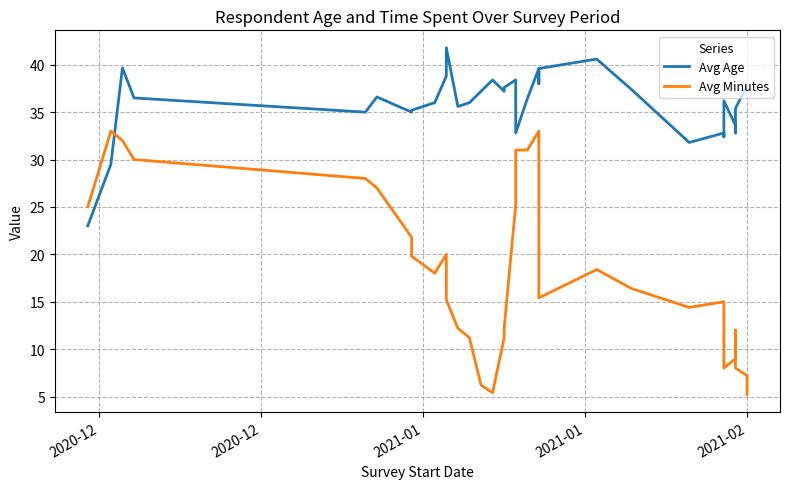

After their last crossing, which series has the higher values: Avg Age or Avg Minutes?

Avg Age